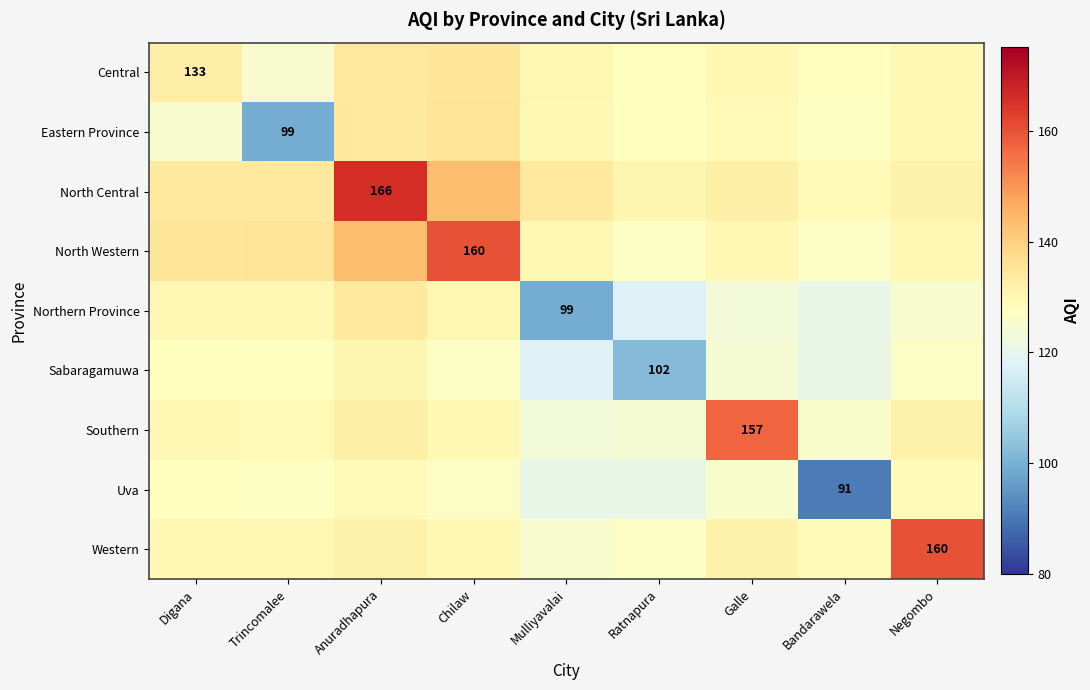

Which series has the largest total across all categories?

North Central